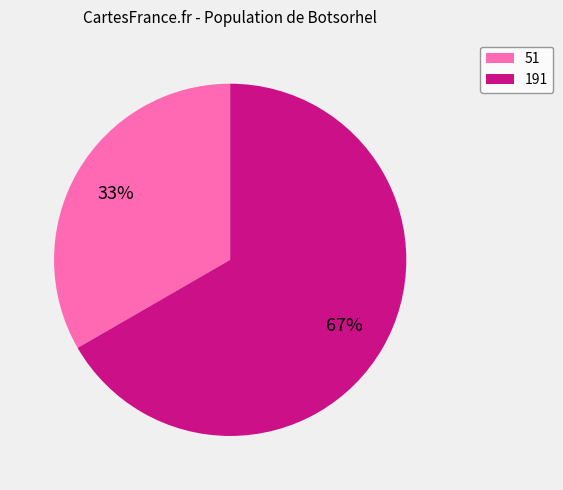

Rank the categories by value from highest to lowest.

191, 51